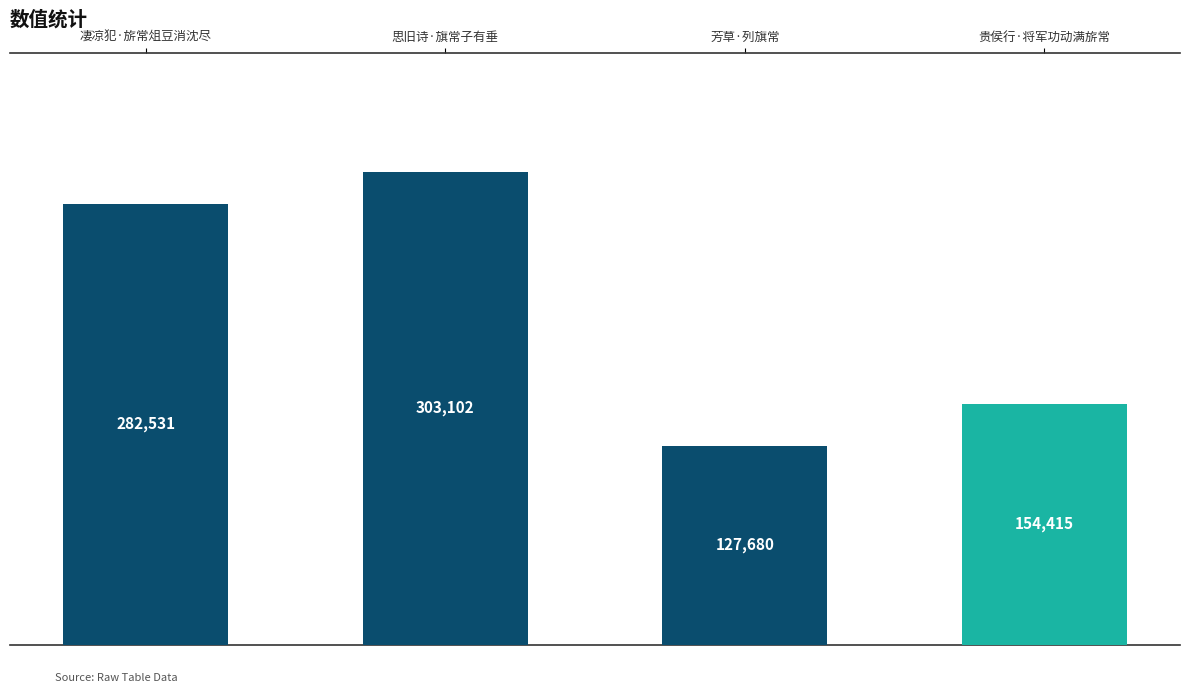

What is the sum of all values?

867728